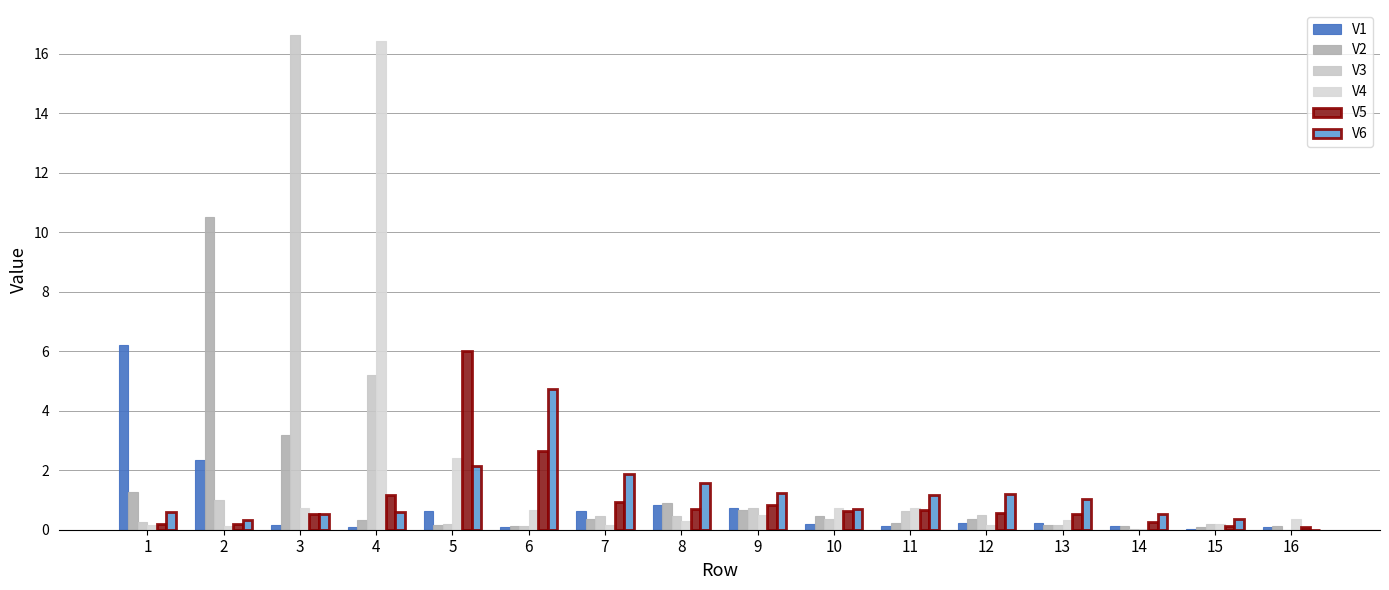

Is the value of V5 at 2 greater than the value of V6 at 12?

No